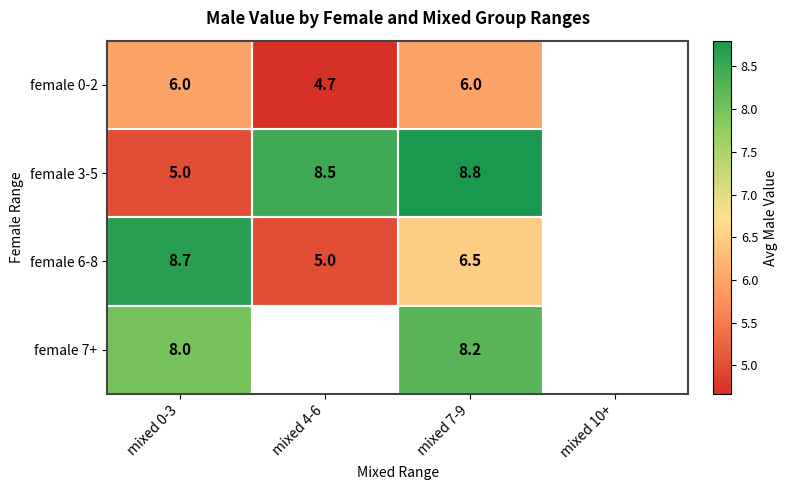

What is the greatest value displayed?

8.8